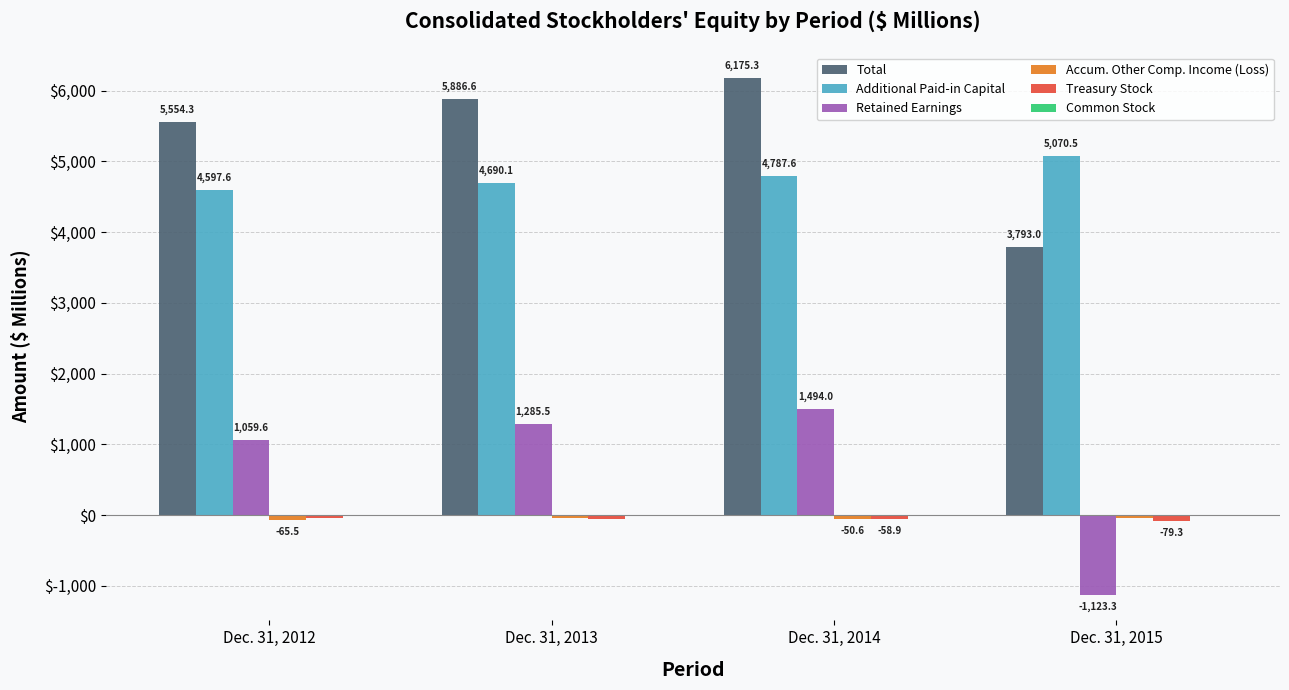

At which category is the sum across all series the highest?

Dec. 31, 2014